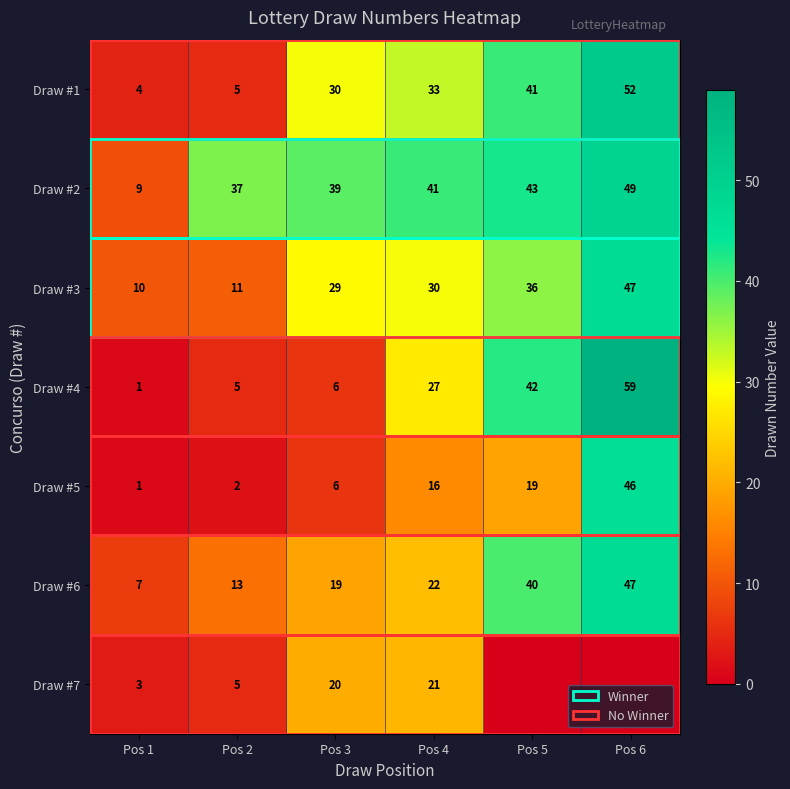

What is the sum of the Draw #1 values at Pos 3 and Pos 1?

34